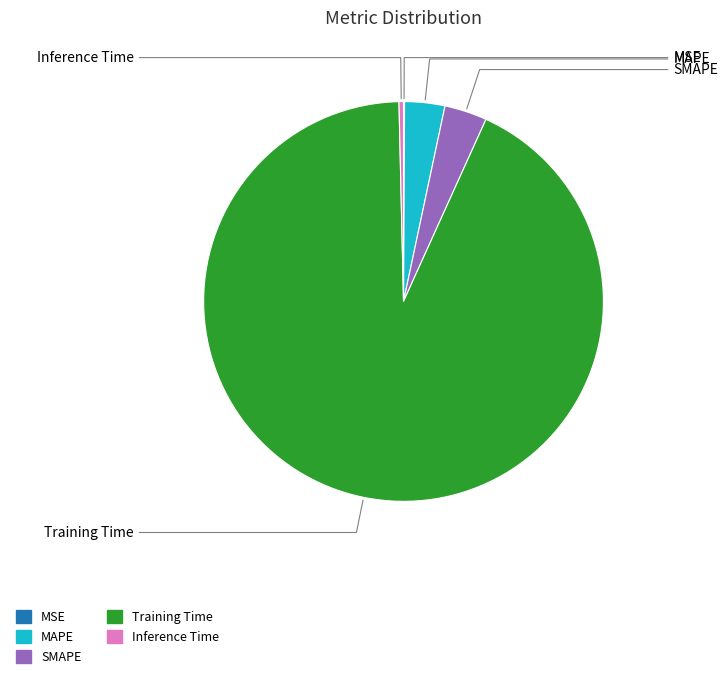

Which has a higher value, MAPE or Inference Time?

MAPE